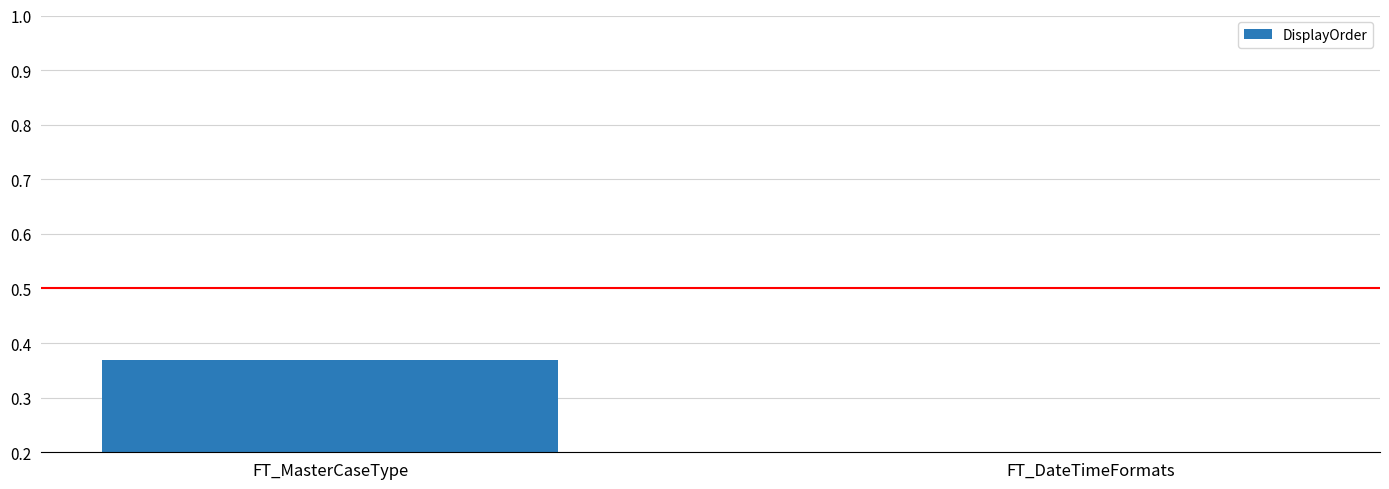

The value at FT_MasterCaseType is 0.1. True or false?

False